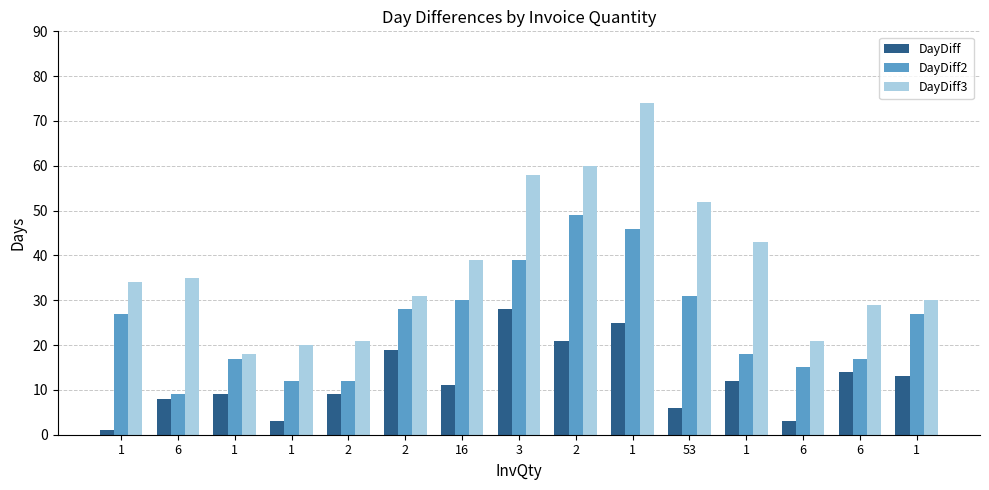

The DayDiff3 series shows 52 at 53. True or false?

True